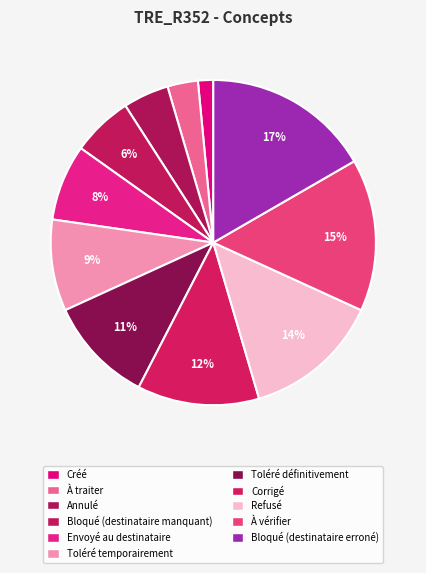

To the nearest percent, what is the combined percentage of Refusé and Annulé?

18%